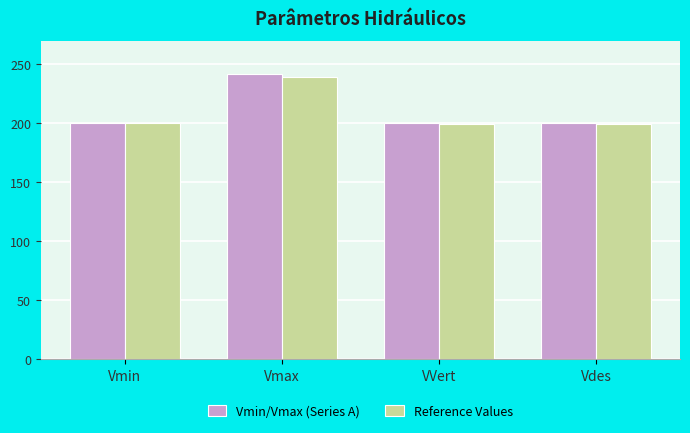

At which category is the sum across all series the highest?

Vmax